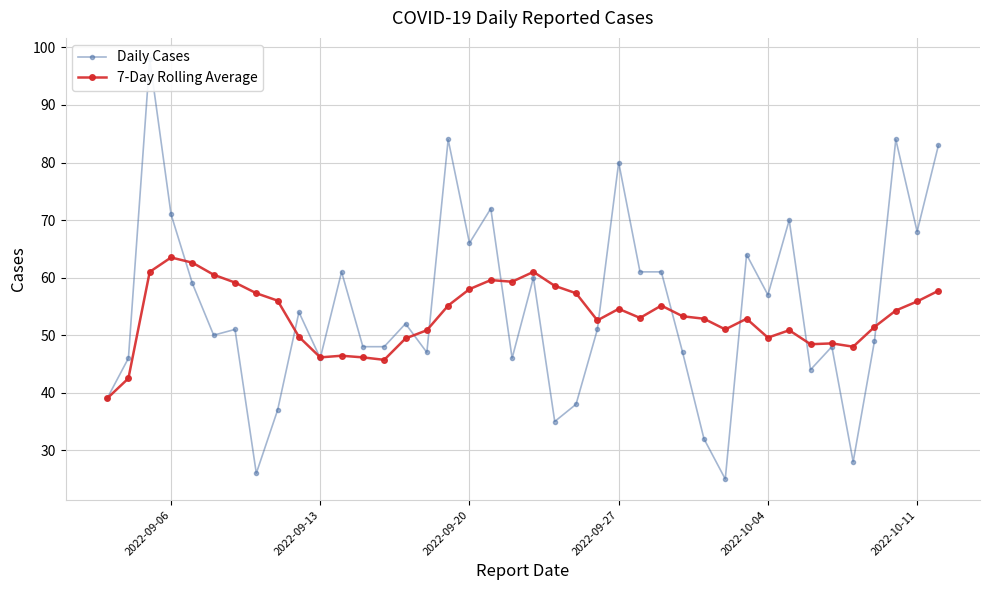

True or false: 7-Day Rolling Average has more than 0 interior local peaks.

True